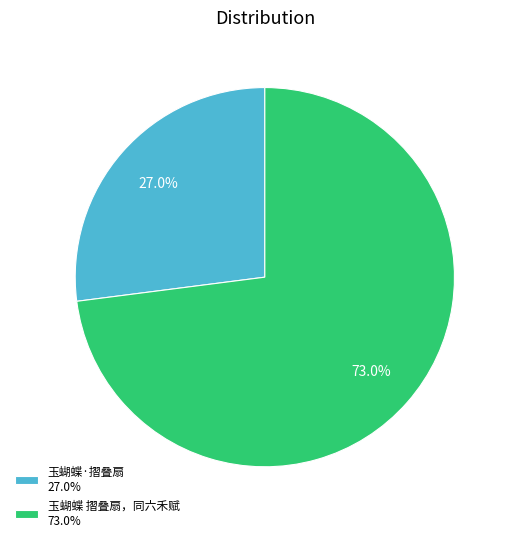

Is there any slice that represents more than half of the pie?

Yes